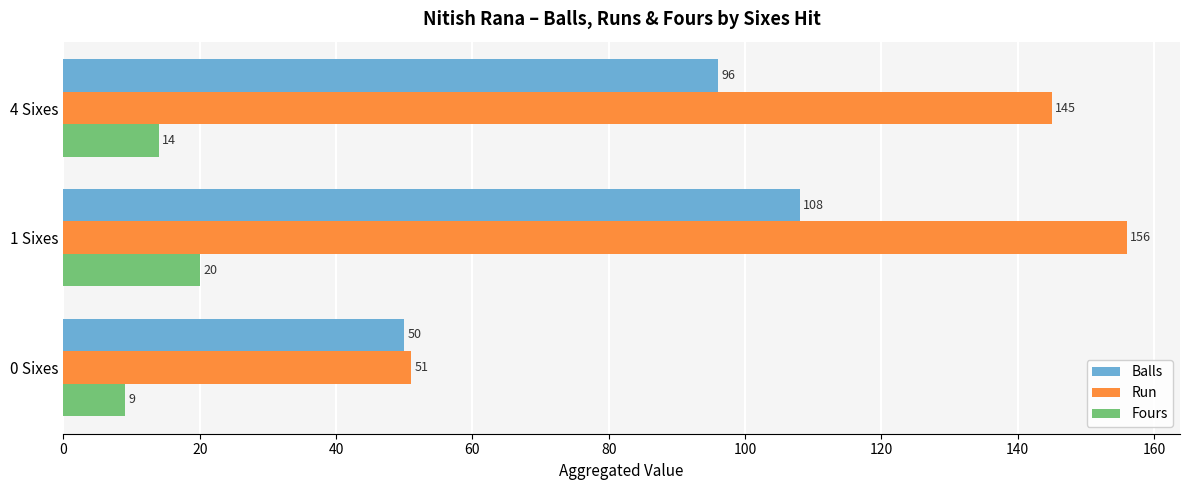

Where is Fours nearest to the value 14?

4 Sixes